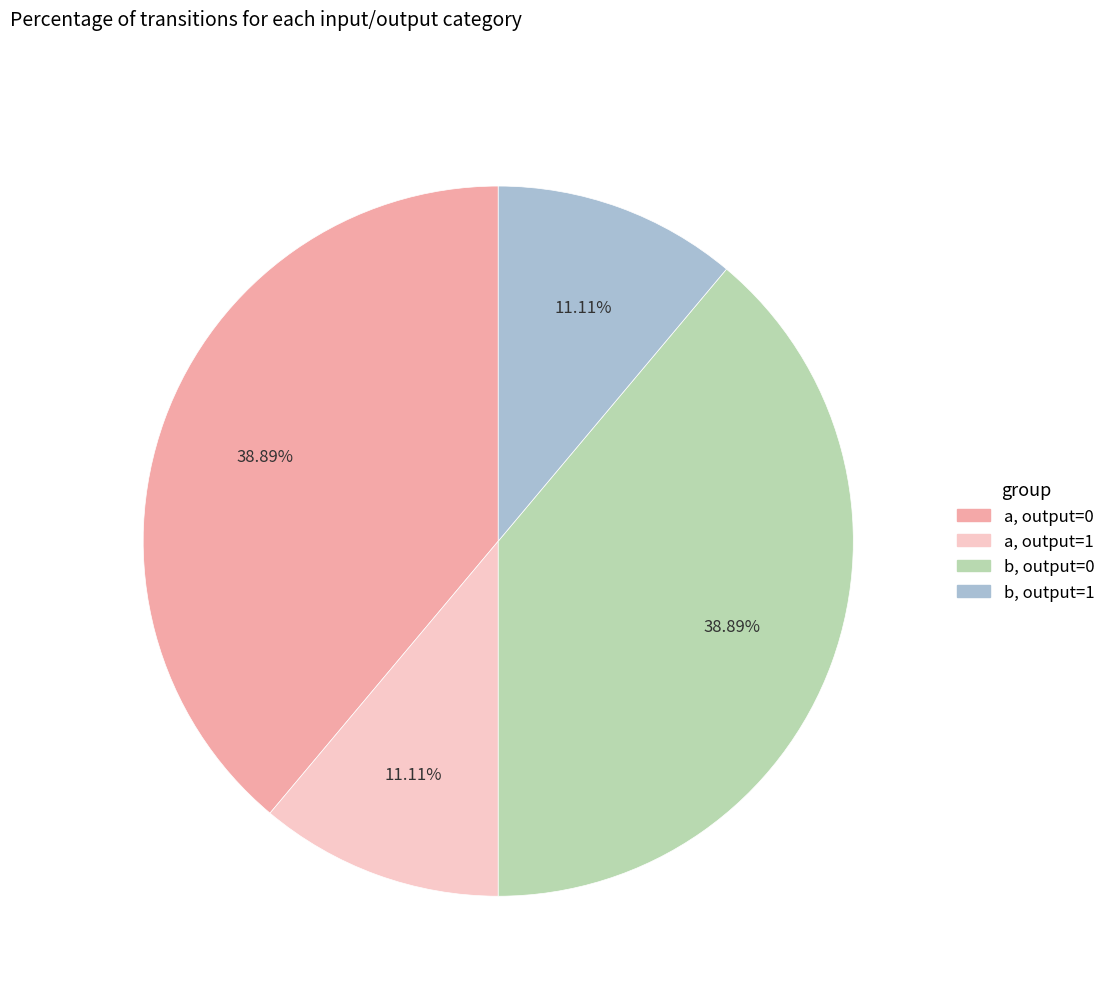

Is there any slice that represents more than half of the pie?

No